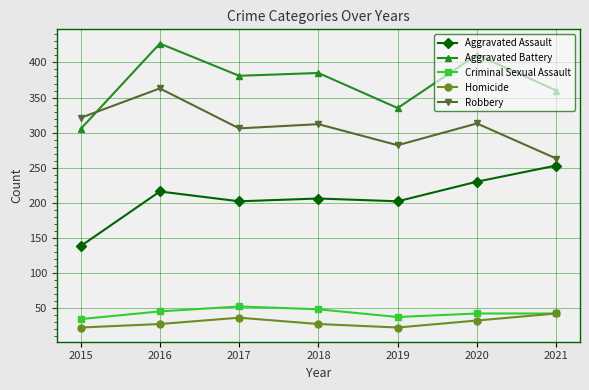

Rank the series by their maximum value, from lowest to highest.

Homicide, Criminal Sexual Assault, Aggravated Assault, Robbery, Aggravated Battery